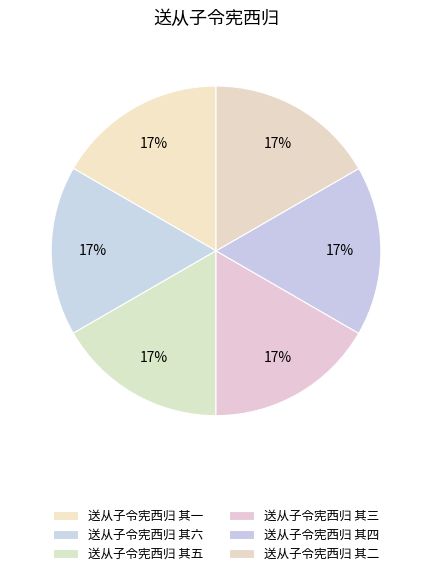

Is there a majority slice in this chart?

No